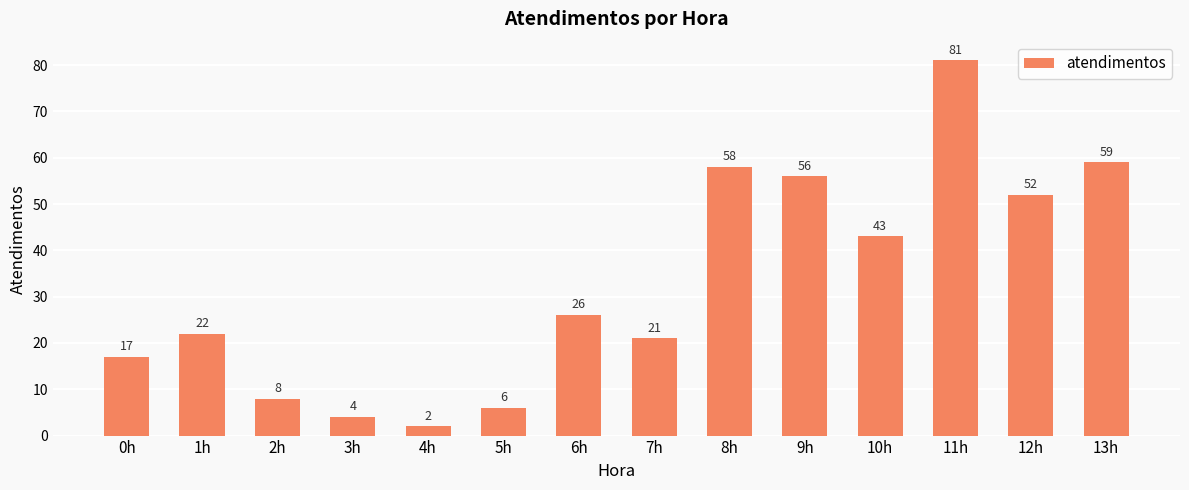

How many distinct data groups are displayed?

1